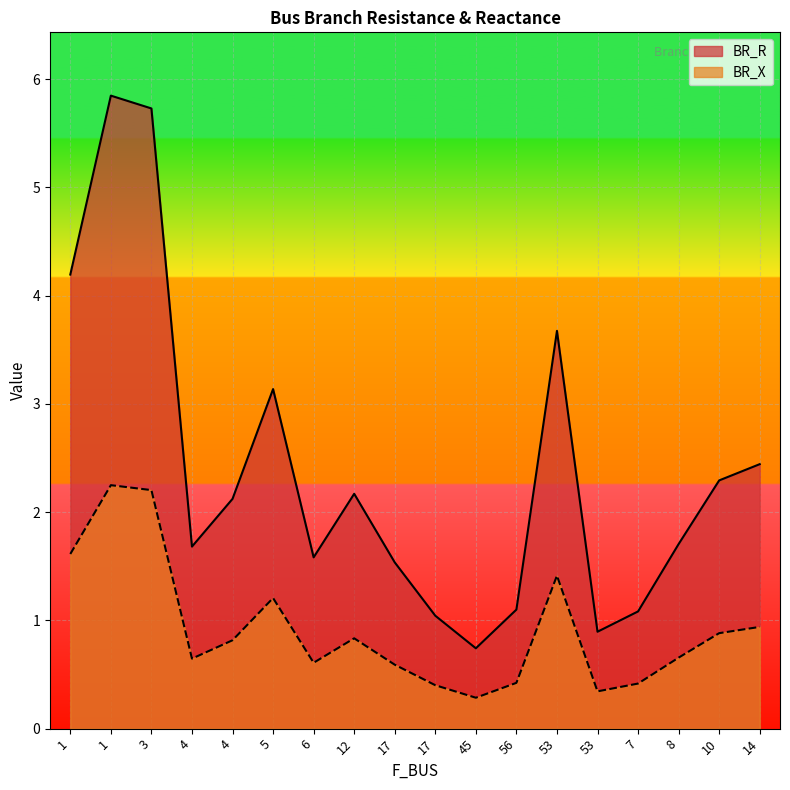

True or false: BR_X and BR_R intersect in this chart.

False